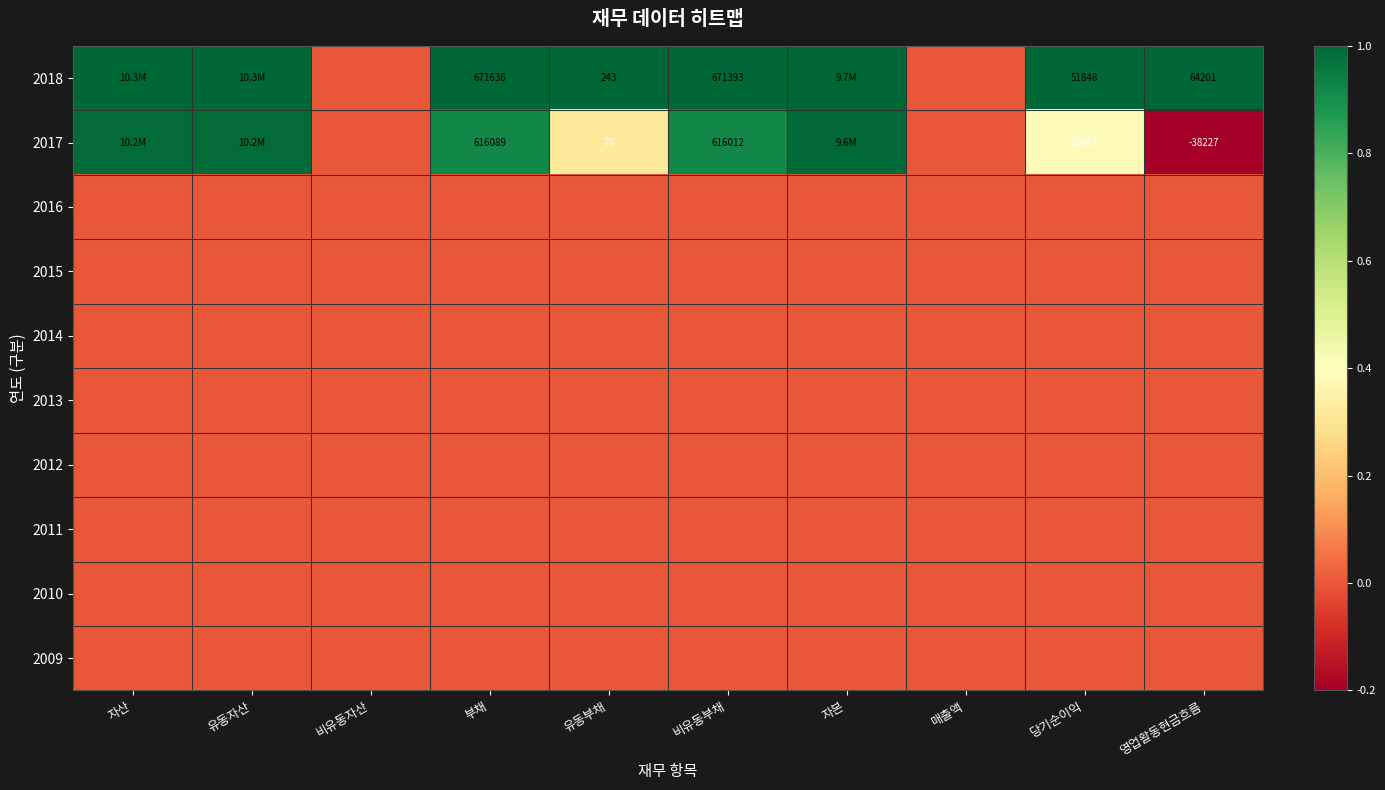

Which category has the lowest value across all series?

영업활동현금흐름